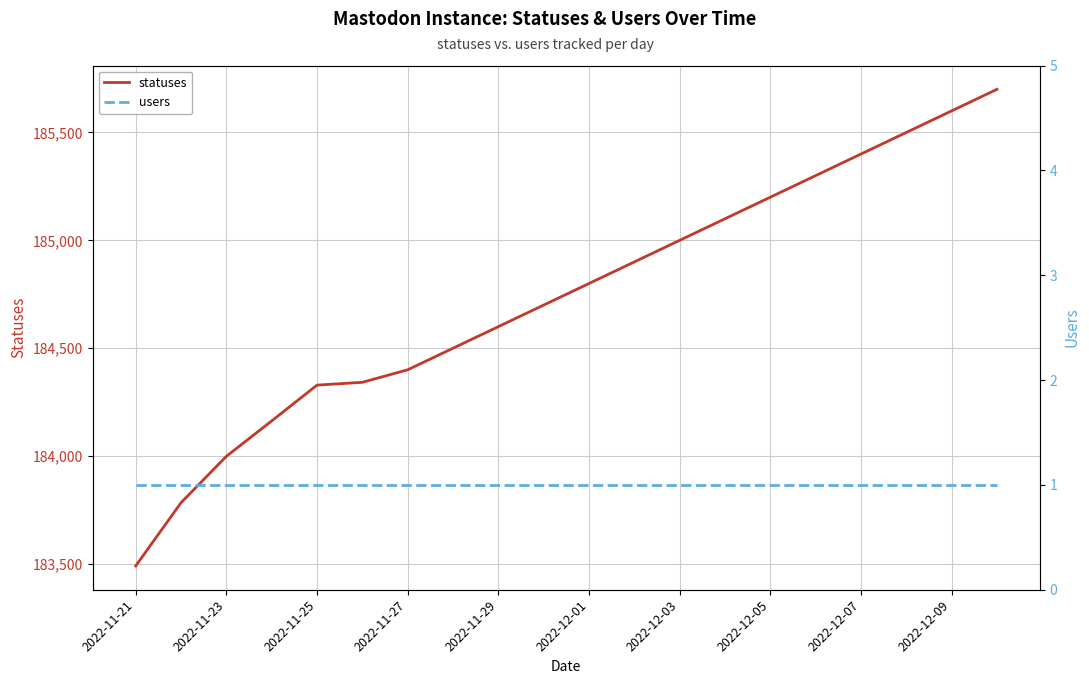

The value of statuses at 2022-11-25 is 74006. True or false?

False